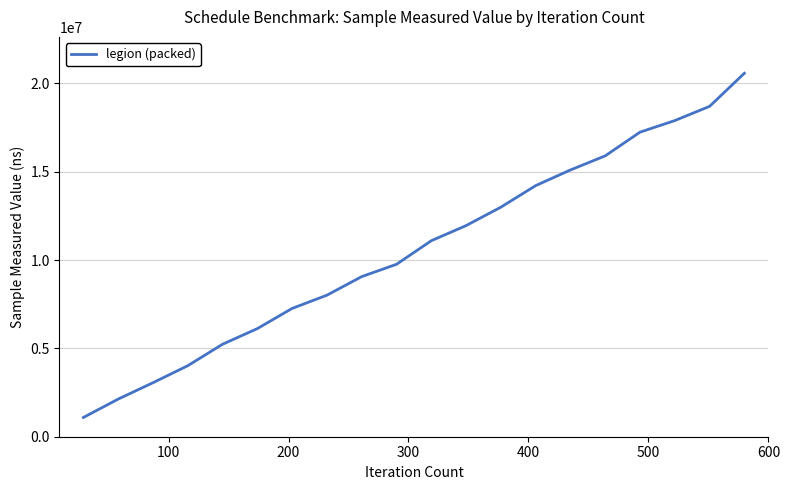

What is the difference between the maximum and minimum values?

19485700